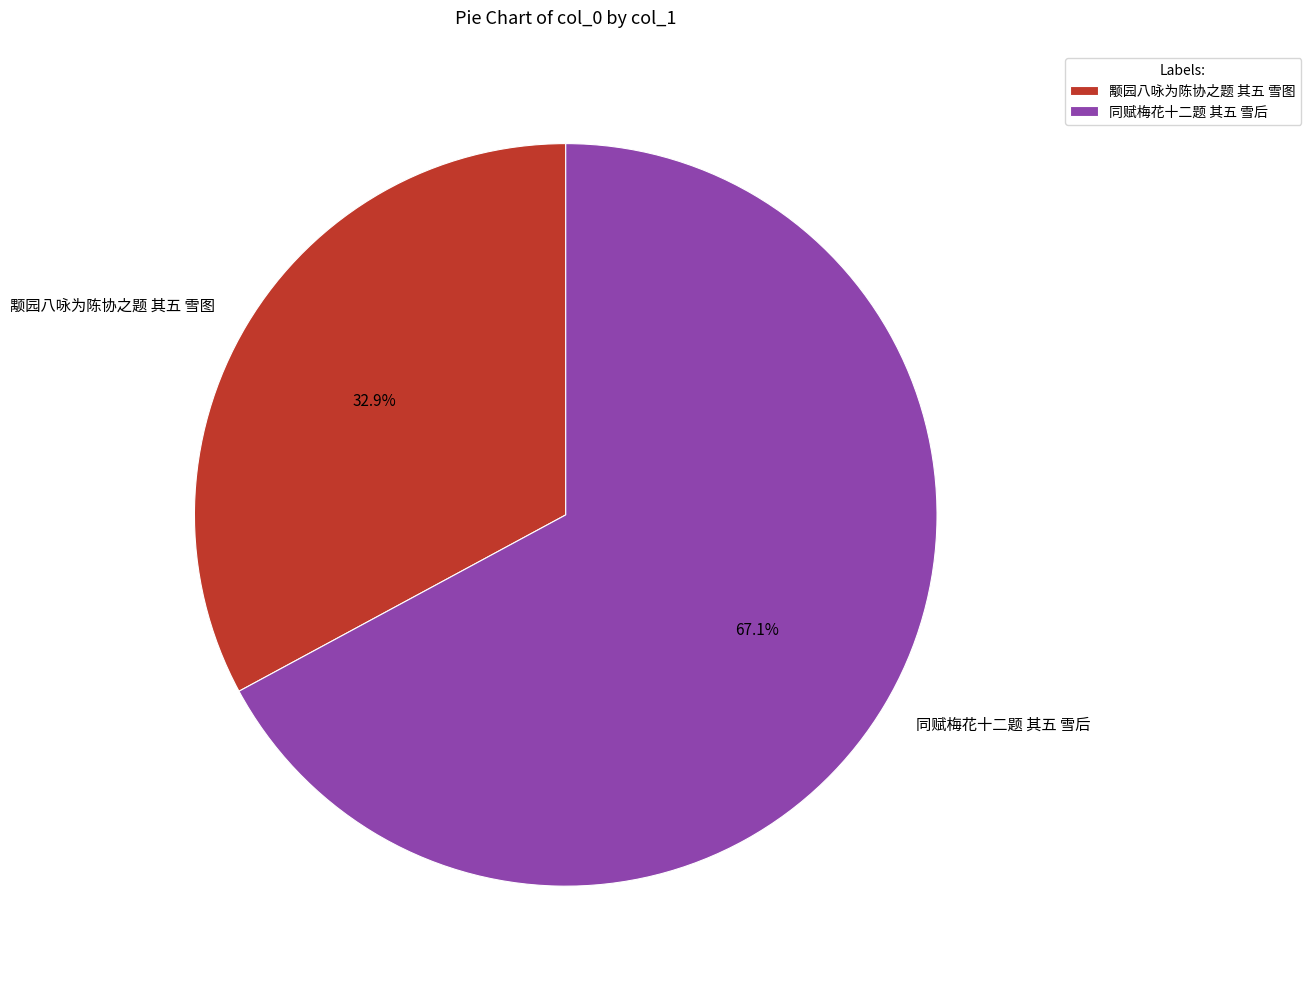

Between 同赋梅花十二题 其五 雪后 and 颙园八咏为陈协之题 其五 雪图, which is larger?

同赋梅花十二题 其五 雪后